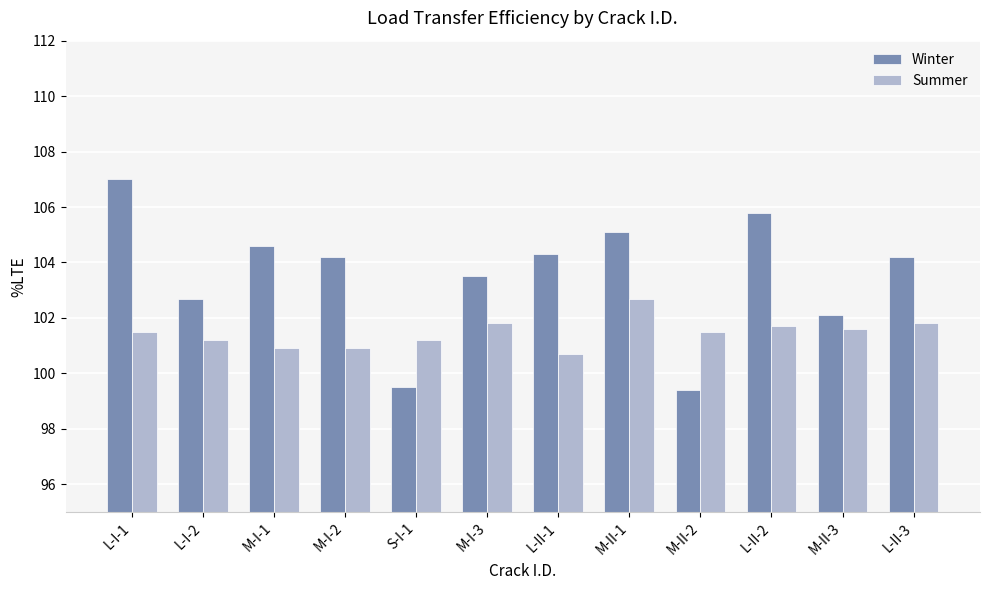

Reading right to left, list all the values displayed in this chart.

Winter: 104.2	102.1	105.8	99.4	105.1	104.3	103.5	99.5	104.2	104.6	102.7	107.0
Summer: 101.8	101.6	101.7	101.5	102.7	100.7	101.8	101.2	100.9	100.9	101.2	101.5